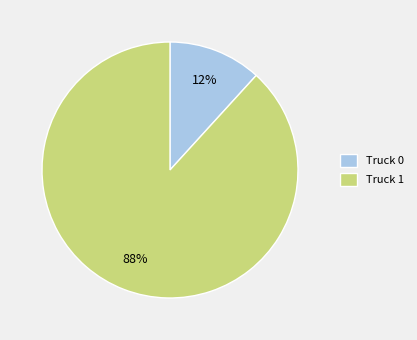

Do Truck 1 and Truck 0 together represent more than half of the pie?

Yes